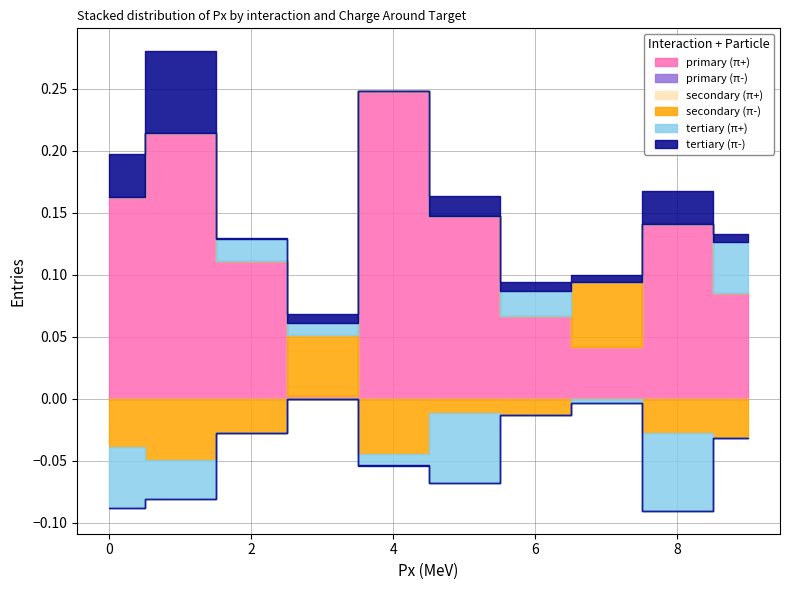

Reading left to right, extract all data points from this chart.

primary (π+): 0.2	0.2	0.1	0.0	0.2	0.1	0.1	0.0	0.1	0.1
primary (π-): 0.0	0.0	0.0	0.0	0.0	0.0	0.0	0.0	0.0	0.0
secondary (π+): 0.0	0.0	0.0	0.0	0.0	0.0	0.0	0.0	0.0	0.0
secondary (π-): -0.0	-0.0	-0.0	0.0	-0.0	-0.0	-0.0	0.1	-0.0	-0.0
tertiary (π+): -0.0	-0.0	0.0	0.0	-0.0	-0.1	0.0	-0.0	-0.1	0.0
tertiary (π-): 0.0	0.1	0.0	0.0	-0.0	0.0	0.0	0.0	0.0	0.0